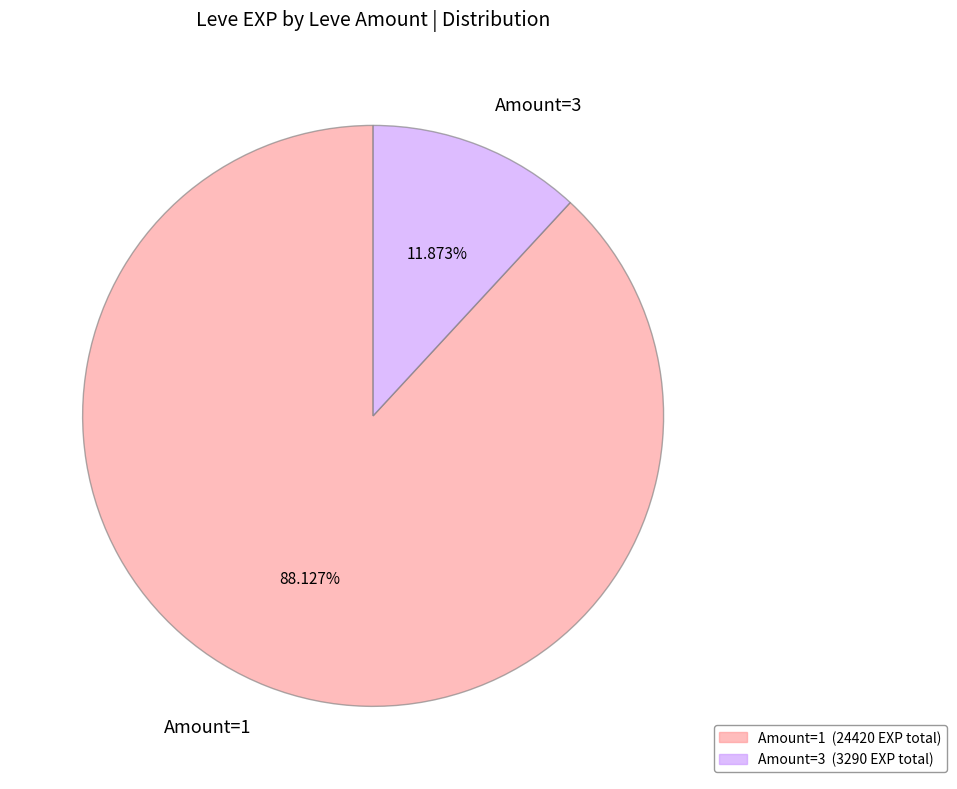

To the nearest percent, what is the difference between the largest and smallest slice percentages?

76%